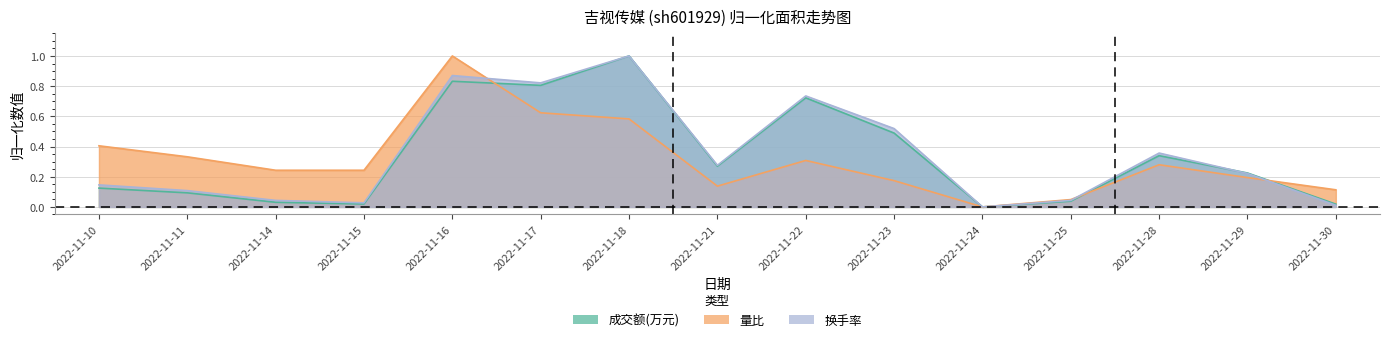

Where is 量比 nearest to the value 0?

2022-11-24